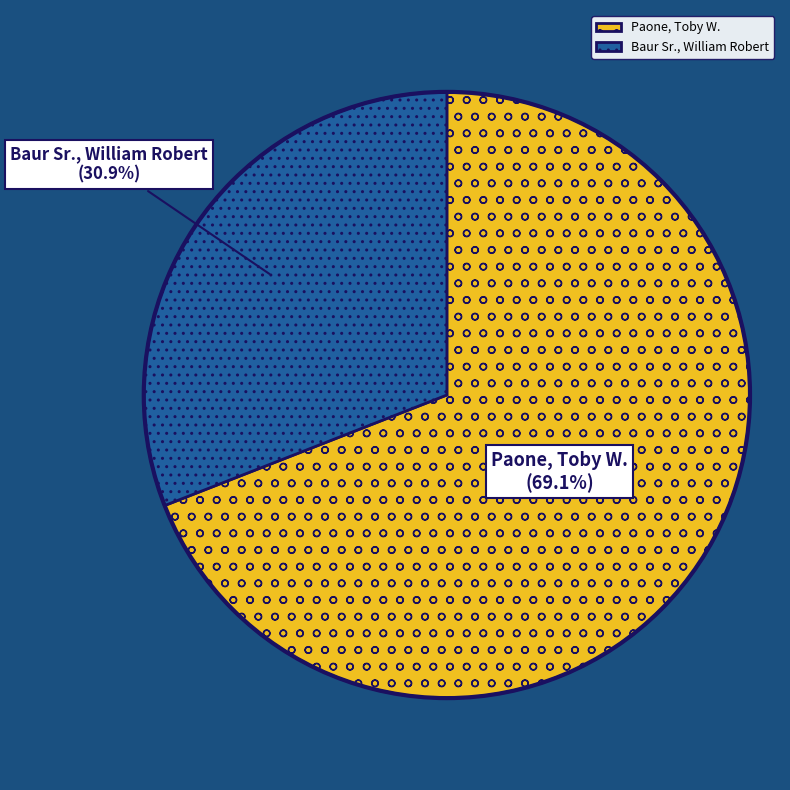

What is the largest slice in the pie chart?

Paone, Toby W.